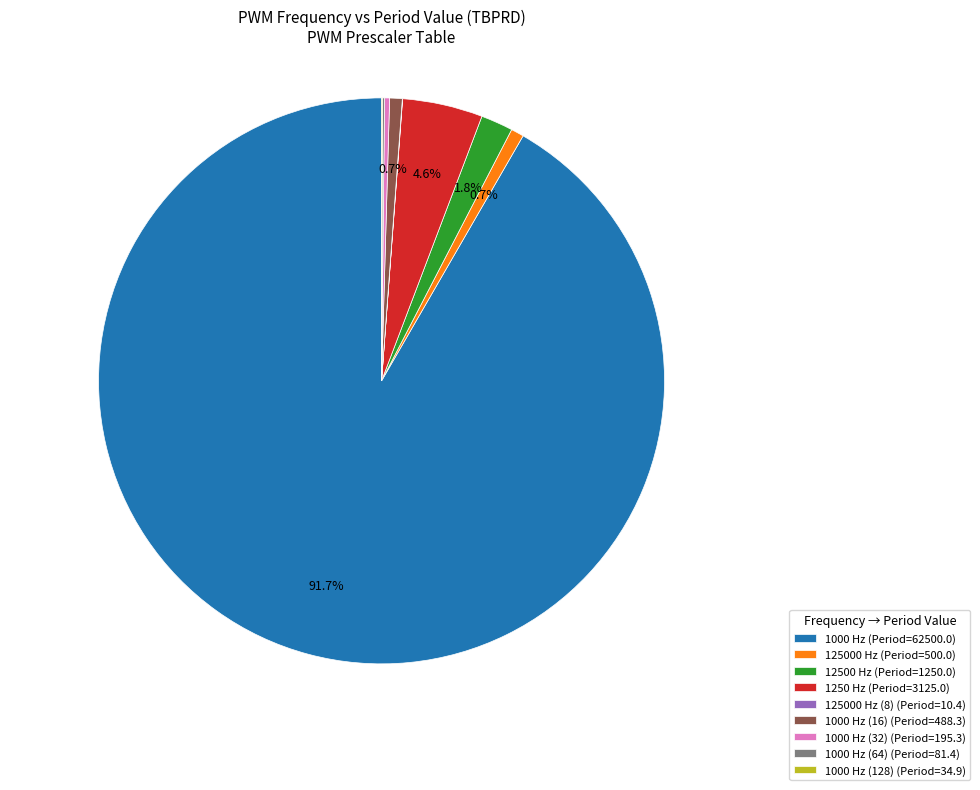

Do 1000 Hz (16) (Period=488.3) and 1250 Hz (Period=3125.0) together represent more than half of the pie?

No